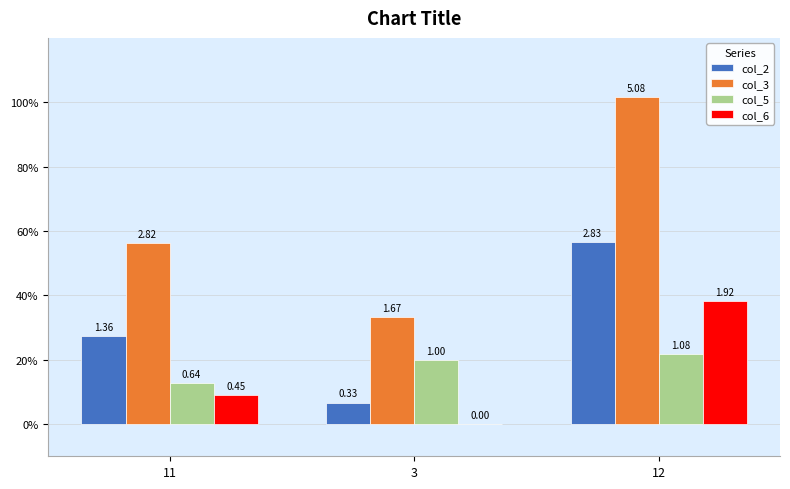

Which category has the highest value in the col_2 series?

12